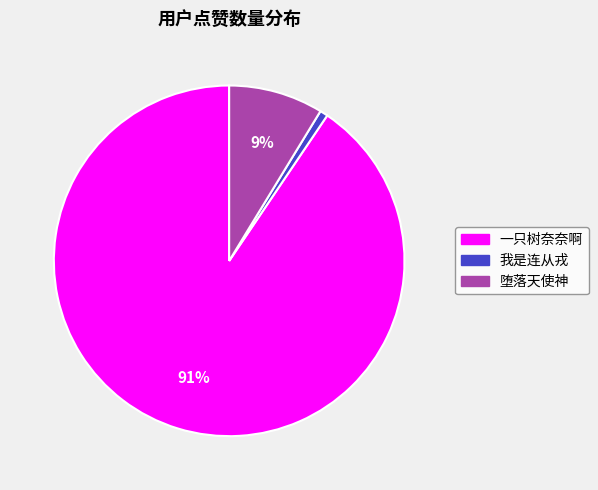

Which slice represents more than half of the pie?

一只树奈奈啊